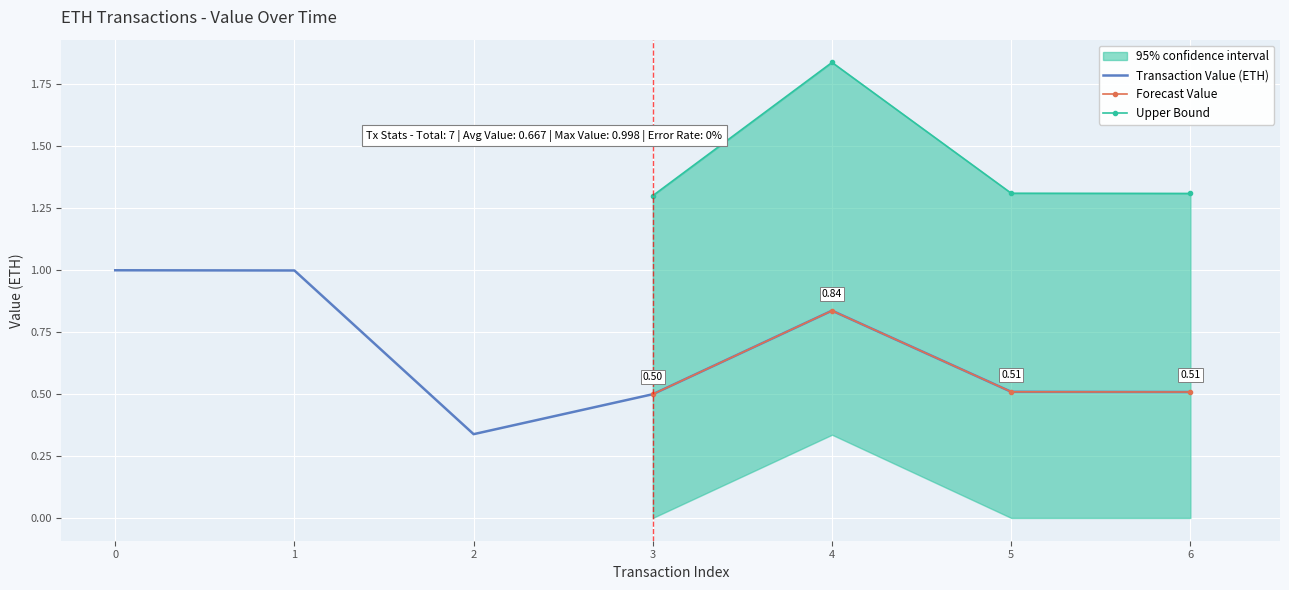

True or false: Value_lower and Value_upper intersect in this chart.

False